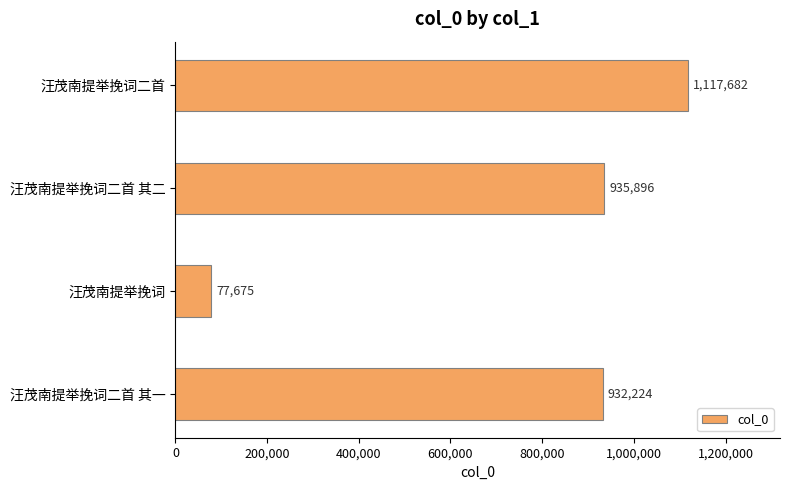

True or false: the data shows 123767 at 汪茂南提举挽词.

False